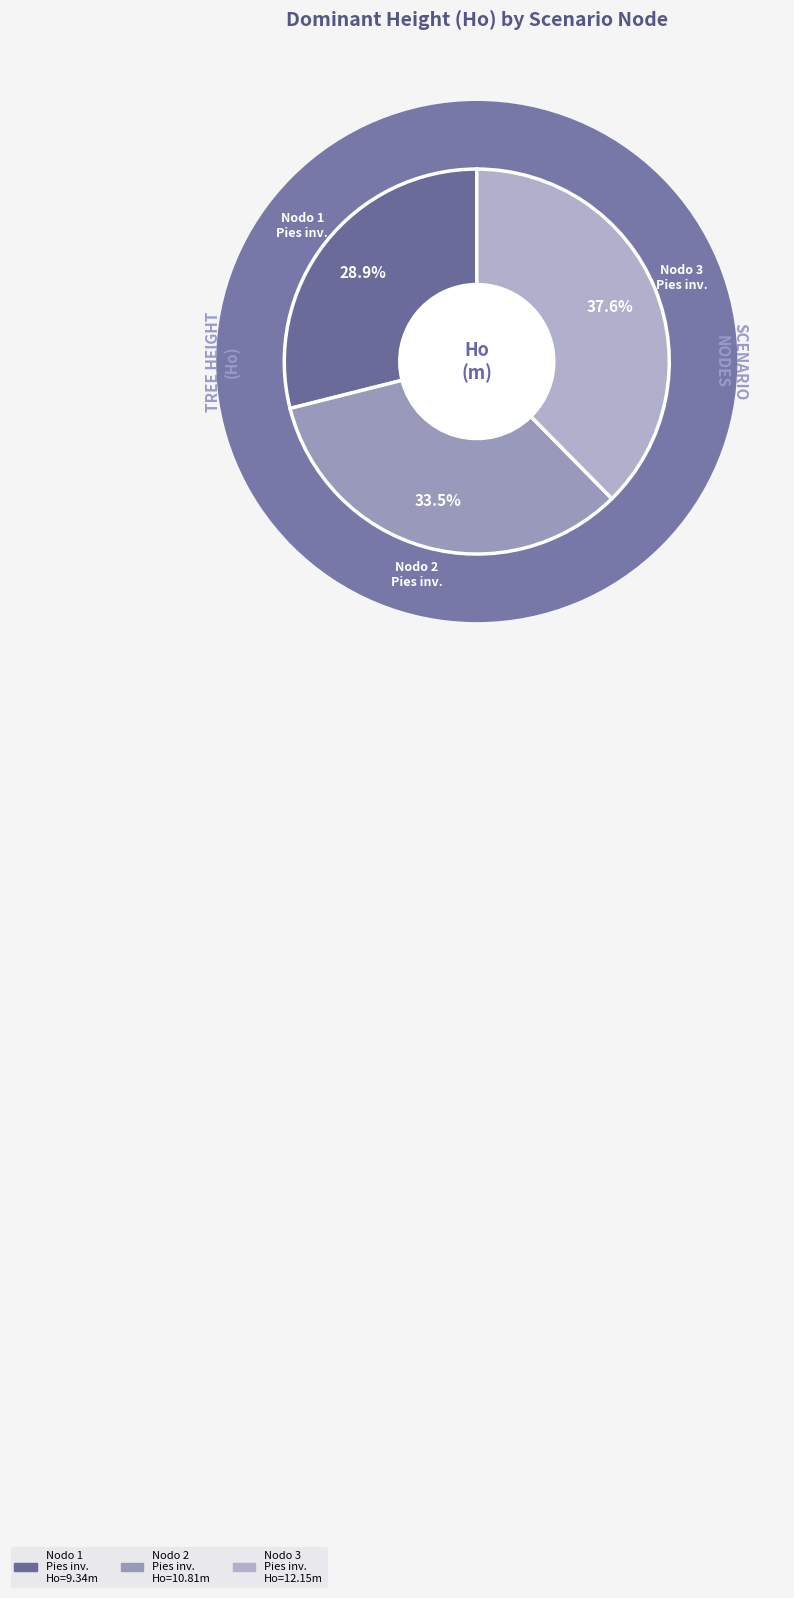

Is there a majority slice in this chart?

No